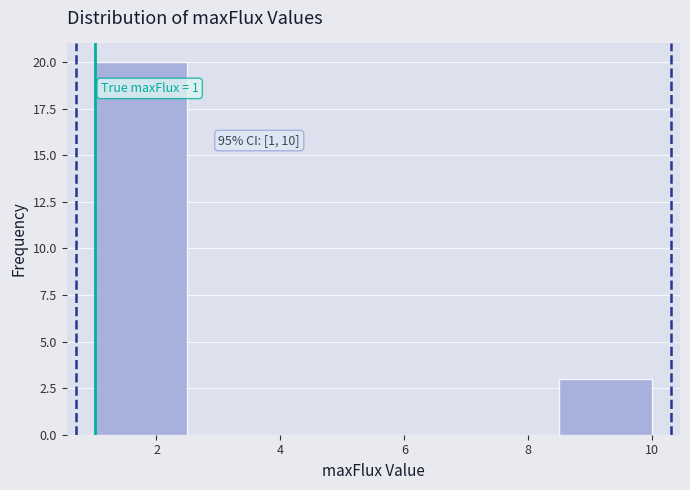

Over which range of the x-axis is the bar tallest?

1.0 to 2.5